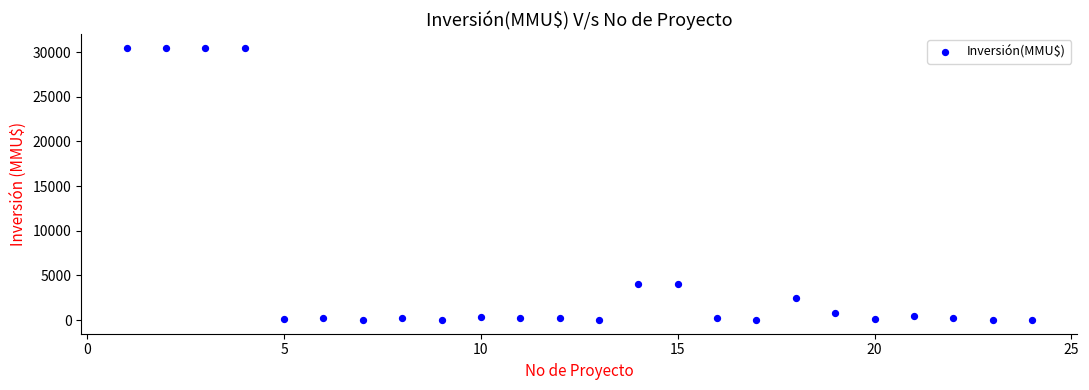

What is the range of Y values (max minus min)?

30500